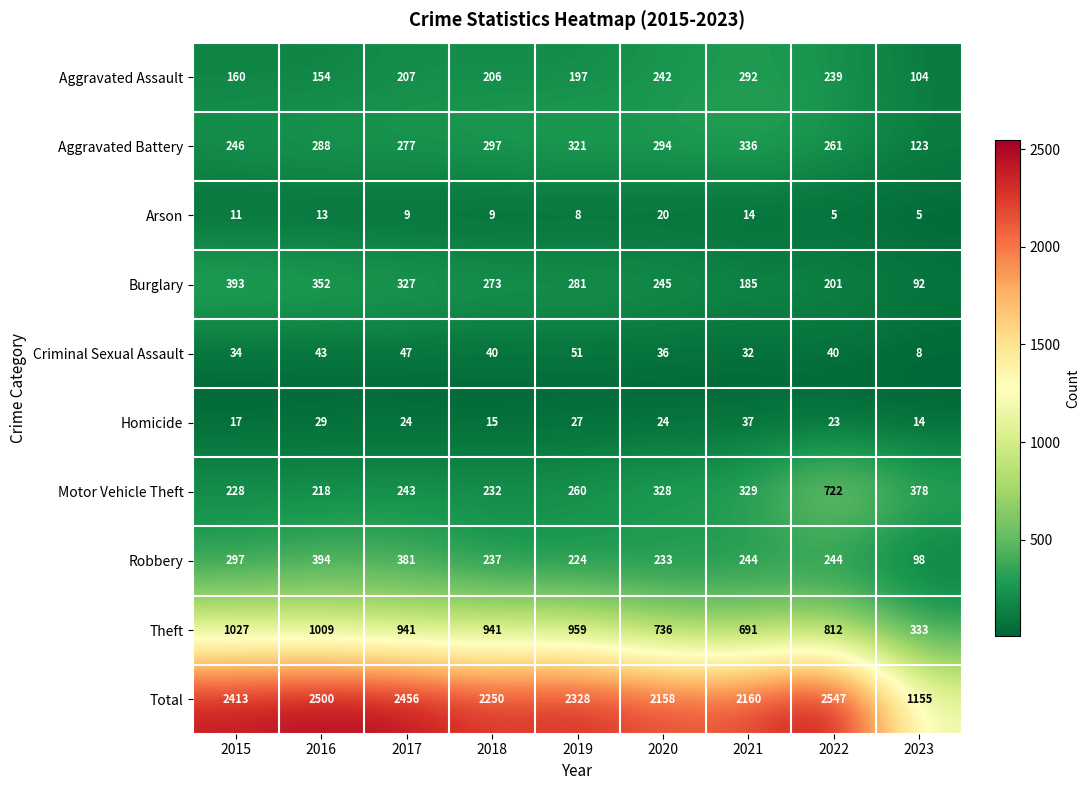

True or false: Aggravated Battery has a value of 297 at 2018.

True